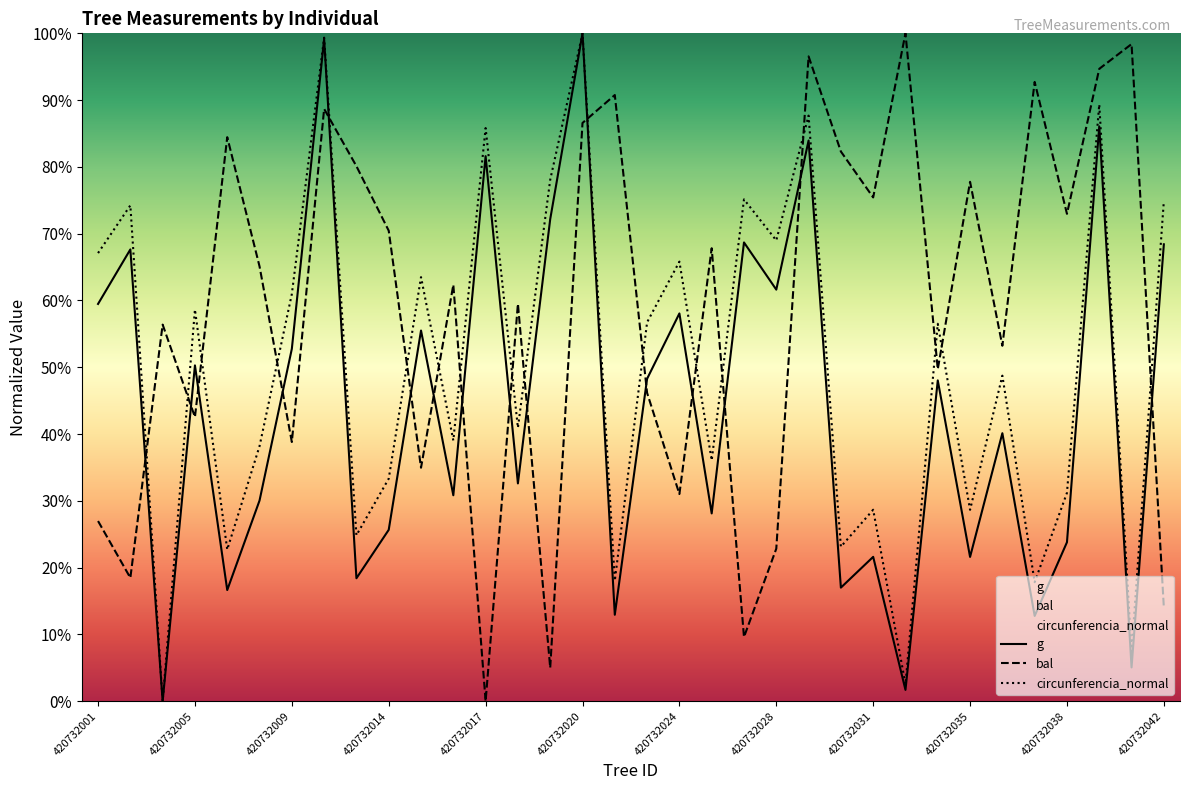

Is the value of g at 420732028 greater than the value of circunferencia_normal at 420732009?

Yes